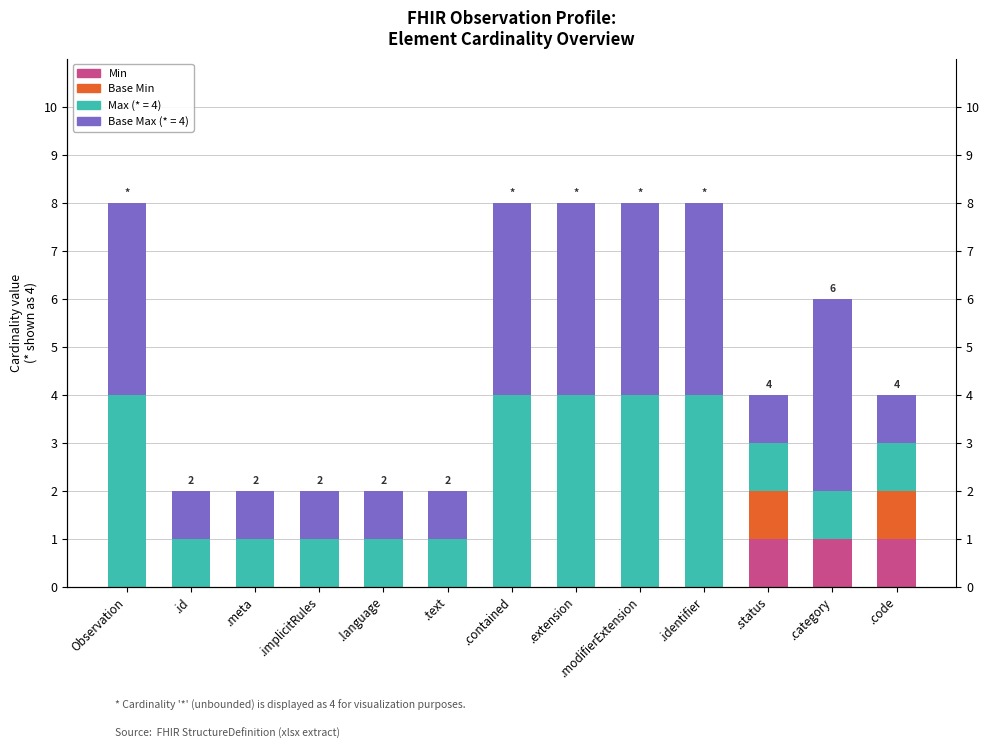

What is the label of the 6th bar from the left?

.text